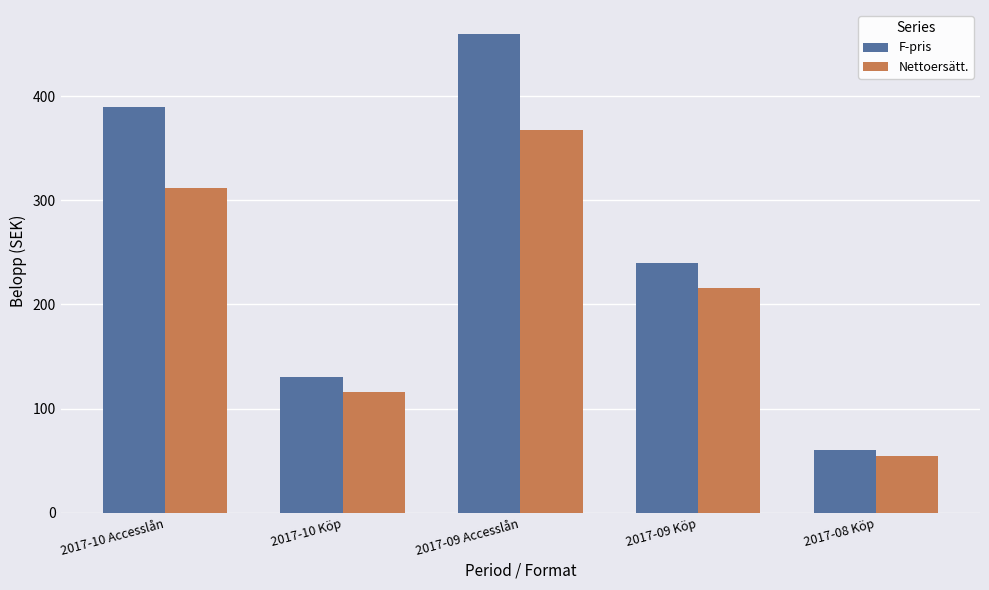

How many groups of bars are there?

5